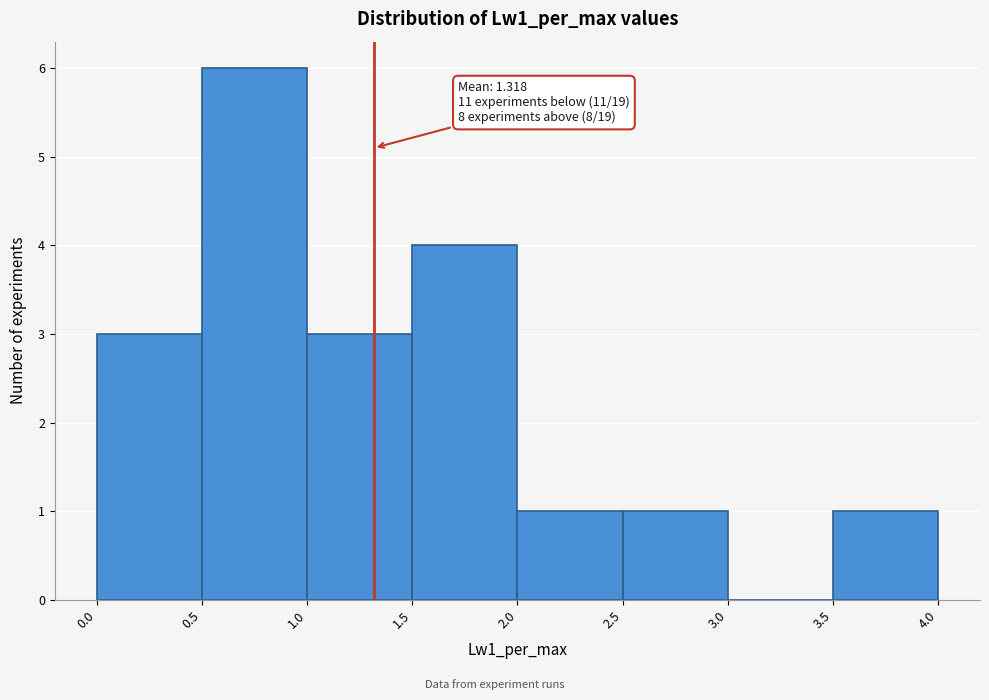

Which range on the x-axis has the tallest bar?

0.5 to 1.0